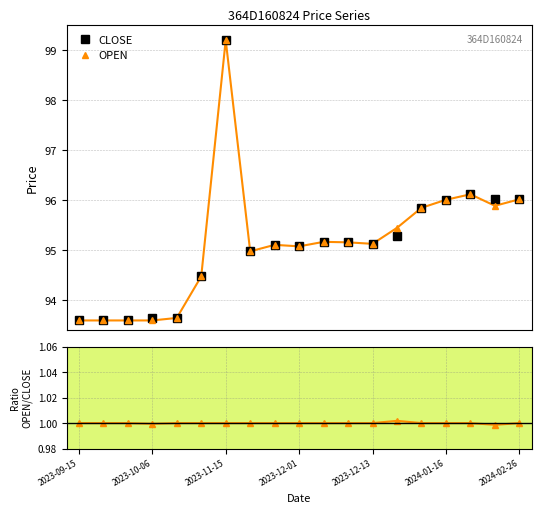

At how many categories does at least one series exceed 32?

19